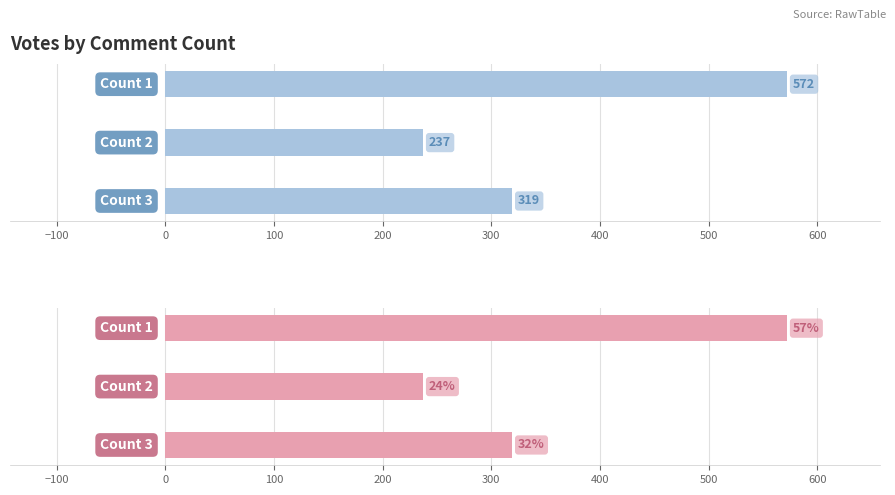

How many categories are shown in the chart?

3